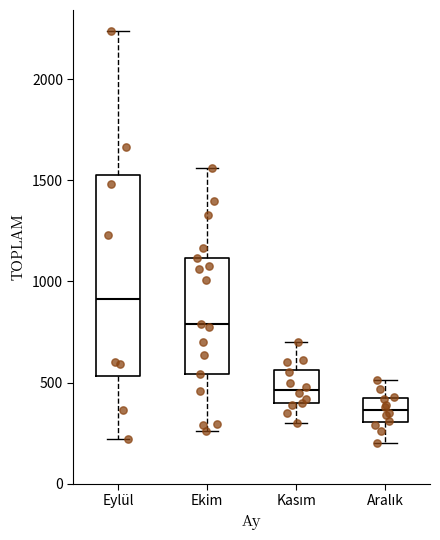

Where does the upper whisker of the box for Aralık end on the y-axis? The values are not printed on the chart, so give them approximately, as read against the axis.

500